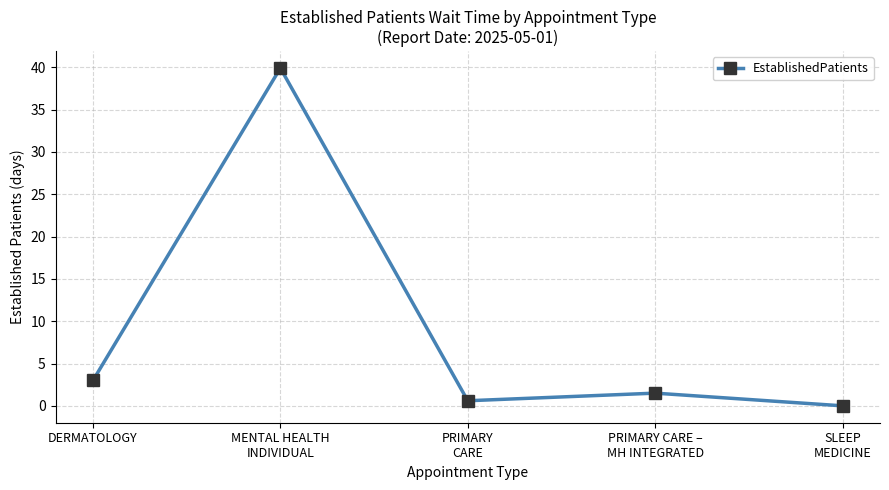

At which label does the data first exceed 1?

DERMATOLOGY